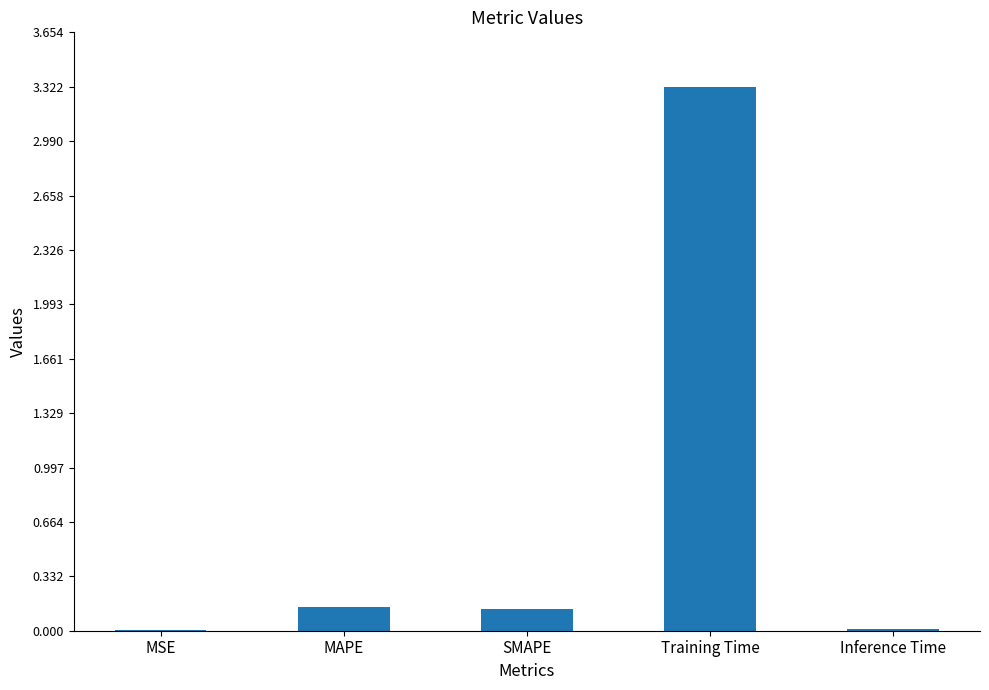

What is the maximum value shown in the chart?

3.3